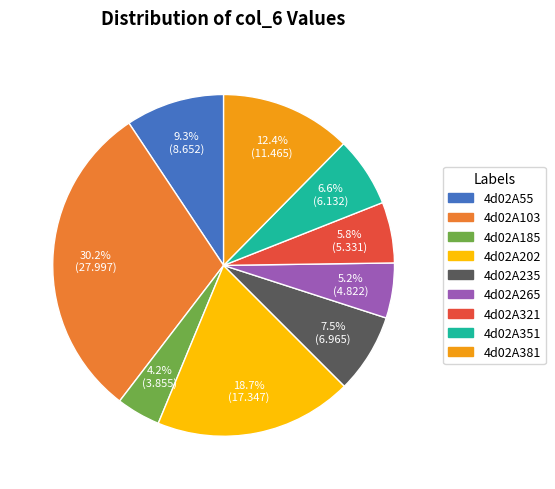

Is 4d02A351 the majority of the pie?

No